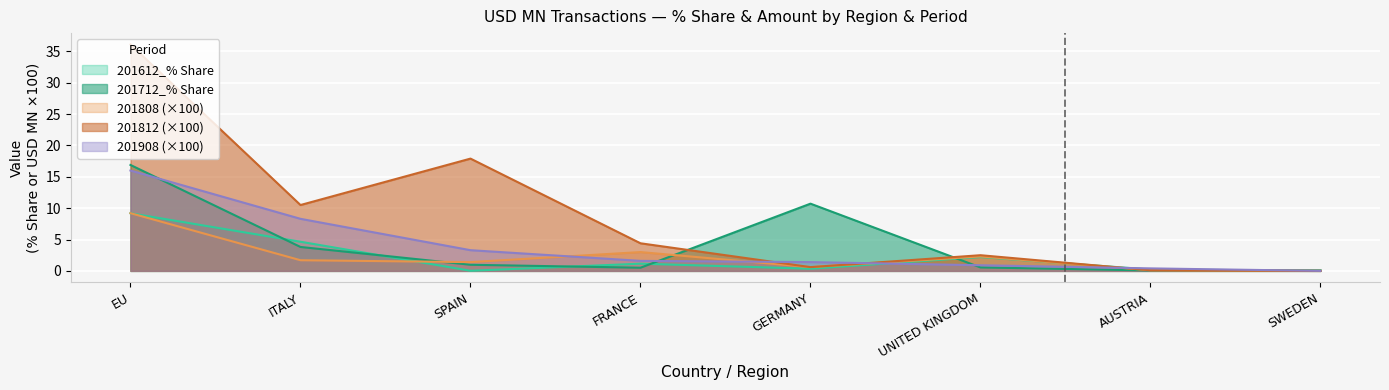

What is the sum of the 201812 values at SWEDEN and AUSTRIA?

0.1